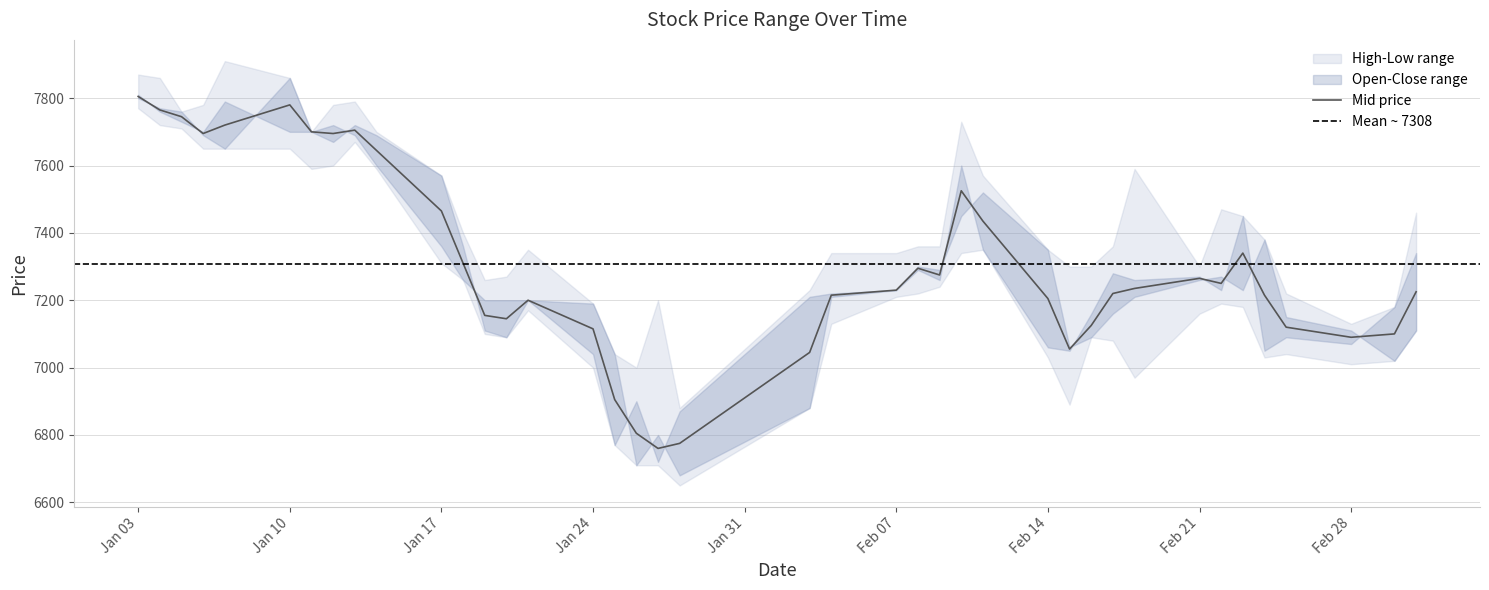

In High, how many points are higher than both neighbors (excluding endpoints)?

7